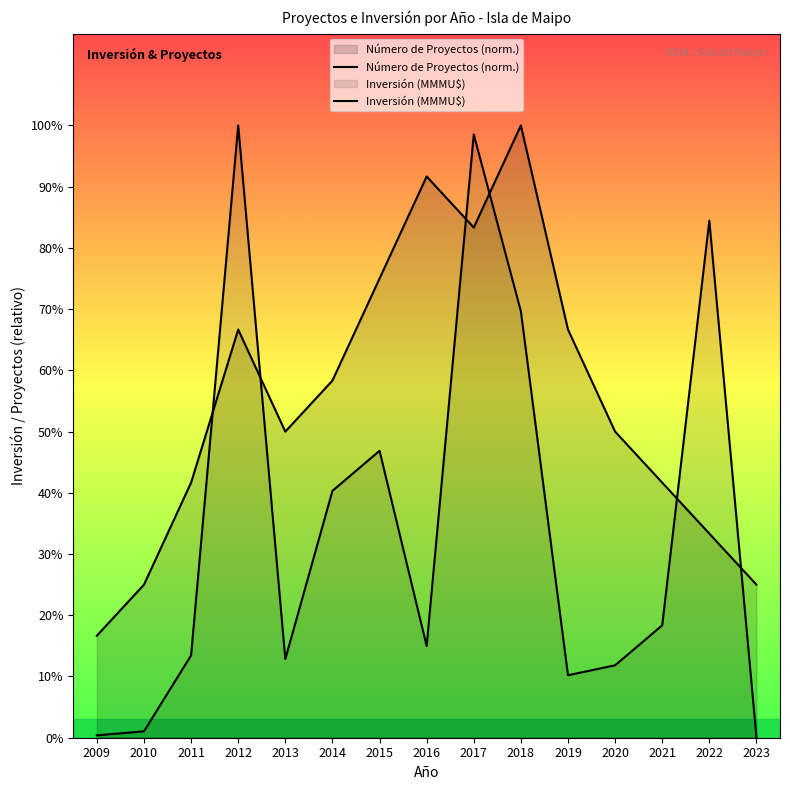

Where is the first local minimum for Inversión (MMMU$)?

2013